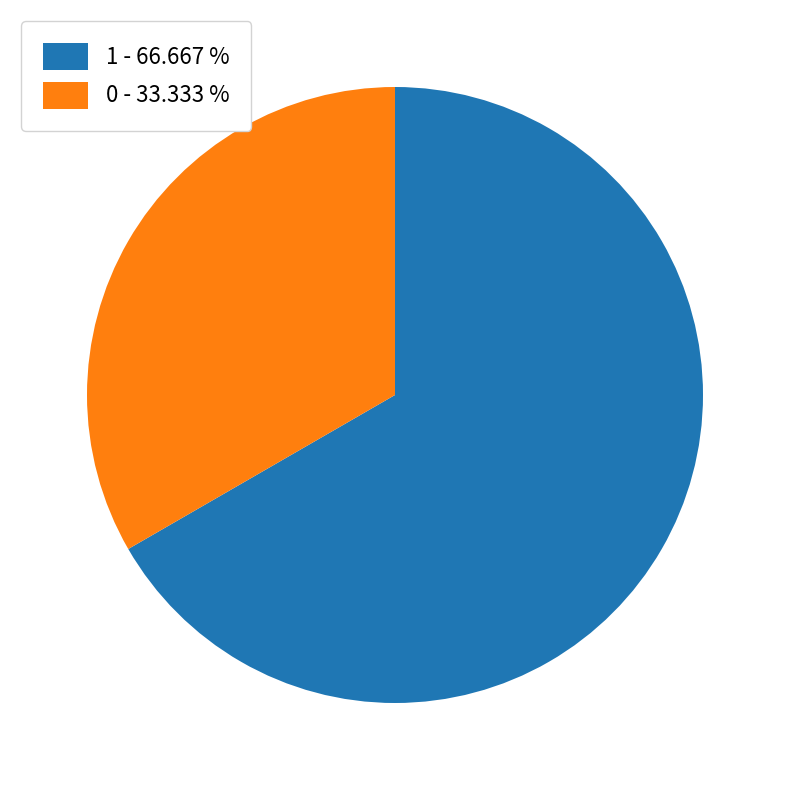

Does 1 - 66.667 % represent more than half of the total?

Yes